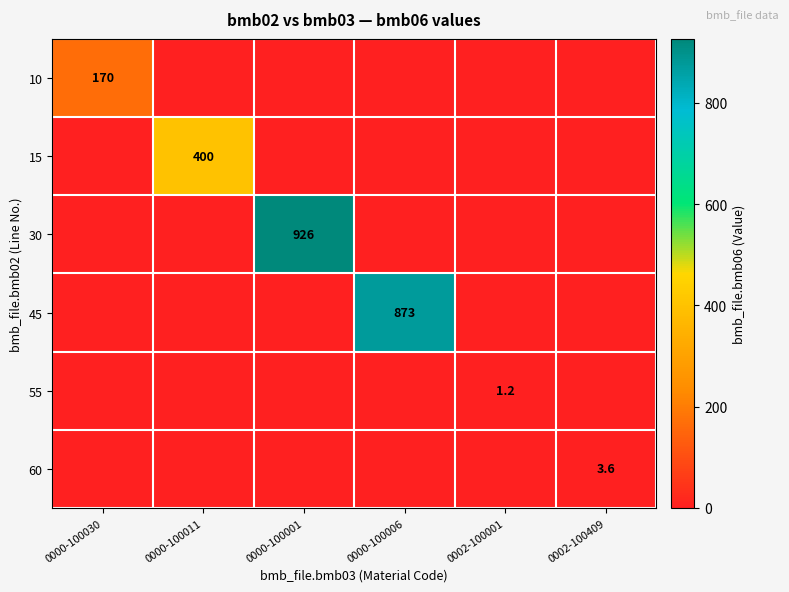

Rank the categories by 10 value from lowest to highest.

0000-100011, 0000-100001, 0000-100006, 0002-100001, 0002-100409, 0000-100030